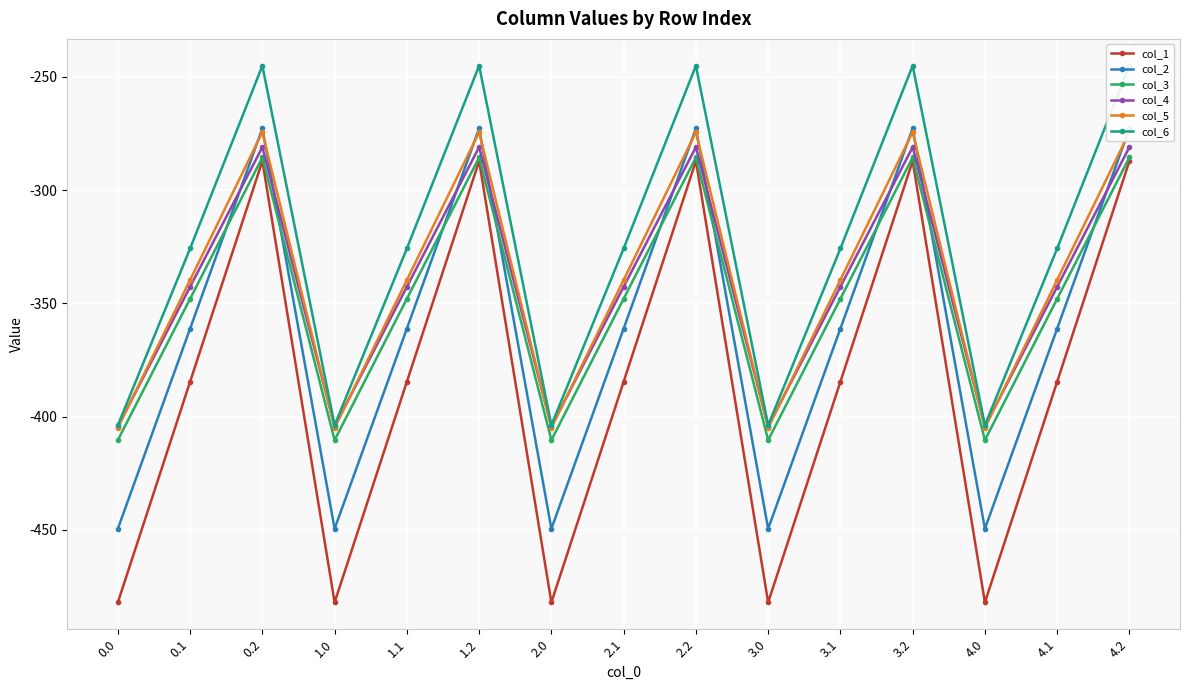

Rank the categories by col_6 value from highest to lowest.

0.2, 1.2, 2.2, 3.2, 4.2, 0.1, 1.1, 2.1, 3.1, 4.1, 0.0, 1.0, 2.0, 3.0, 4.0